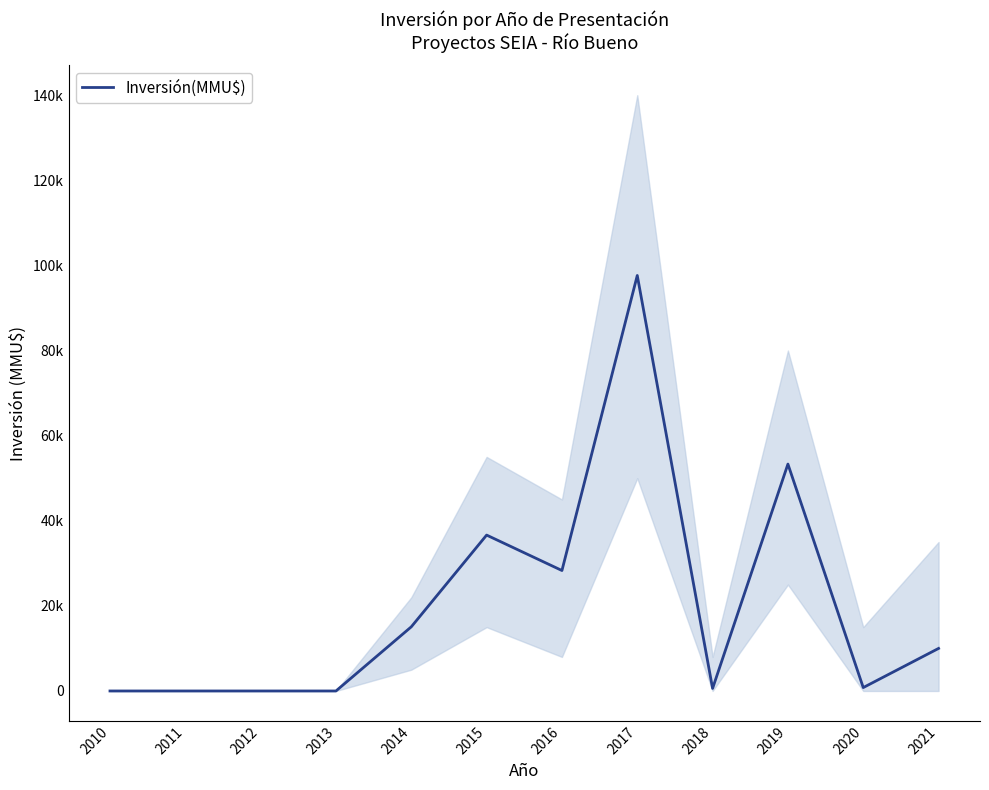

List the labels in order of value, smallest first.

2010, 2011, 2012, 2013, 2018, 2020, 2021, 2014, 2016, 2015, 2019, 2017